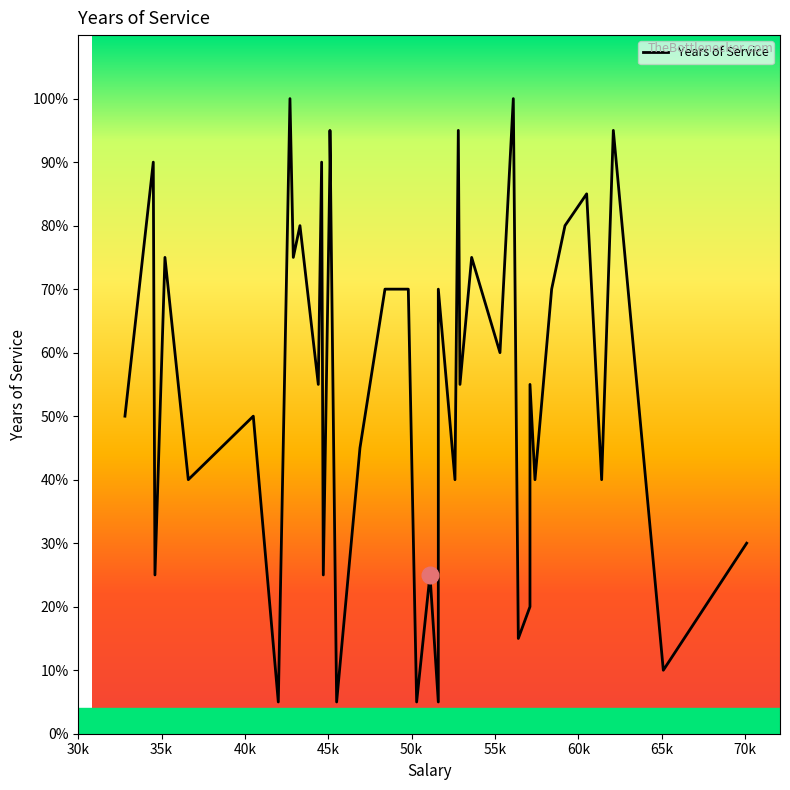

How many lines are shown in the chart?

1